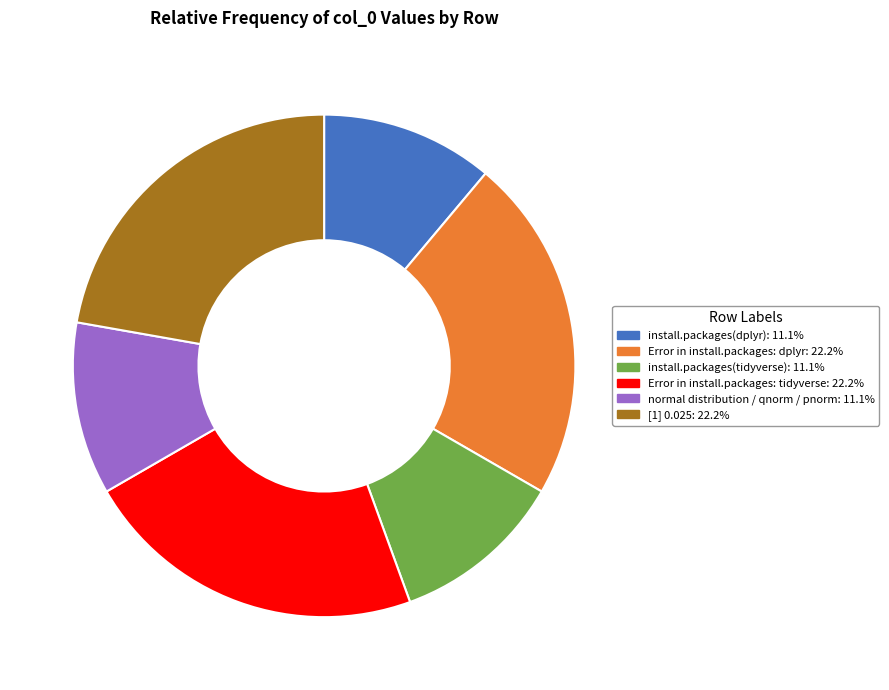

What is the ratio of the value at install.packages(dplyr) to the value at install.packages(tidyverse)?

1.0